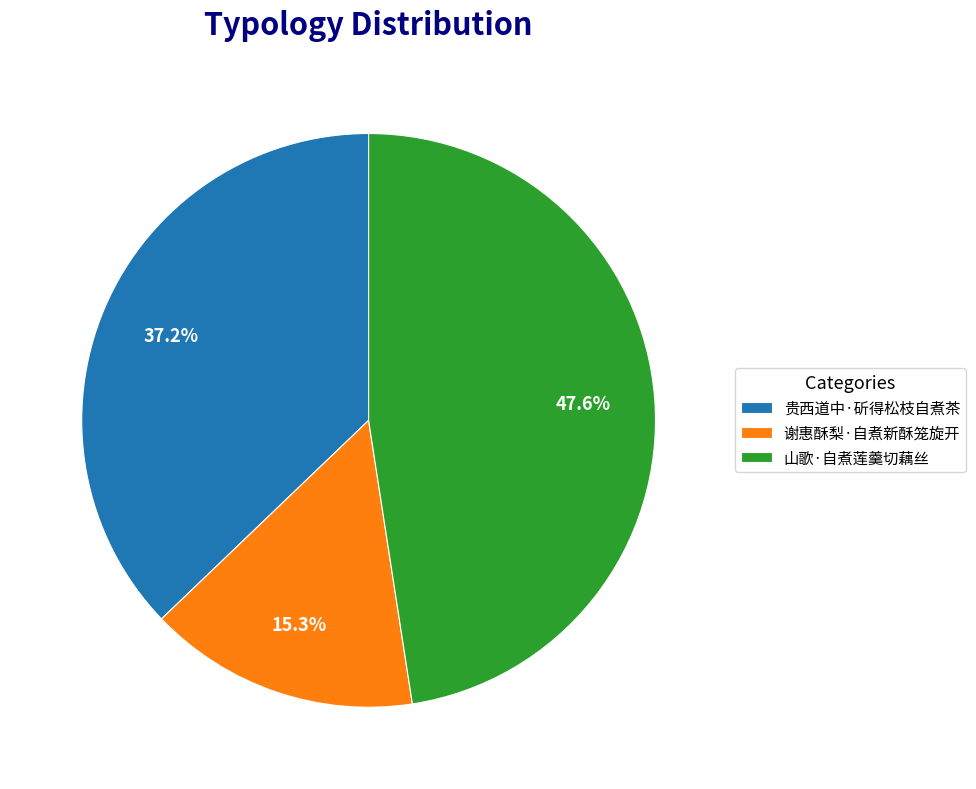

What is the ratio of the value at 山歌·自煮莲羹切藕丝 to the value at 谢惠酥梨·自煮新酥笼旋开?

3.1